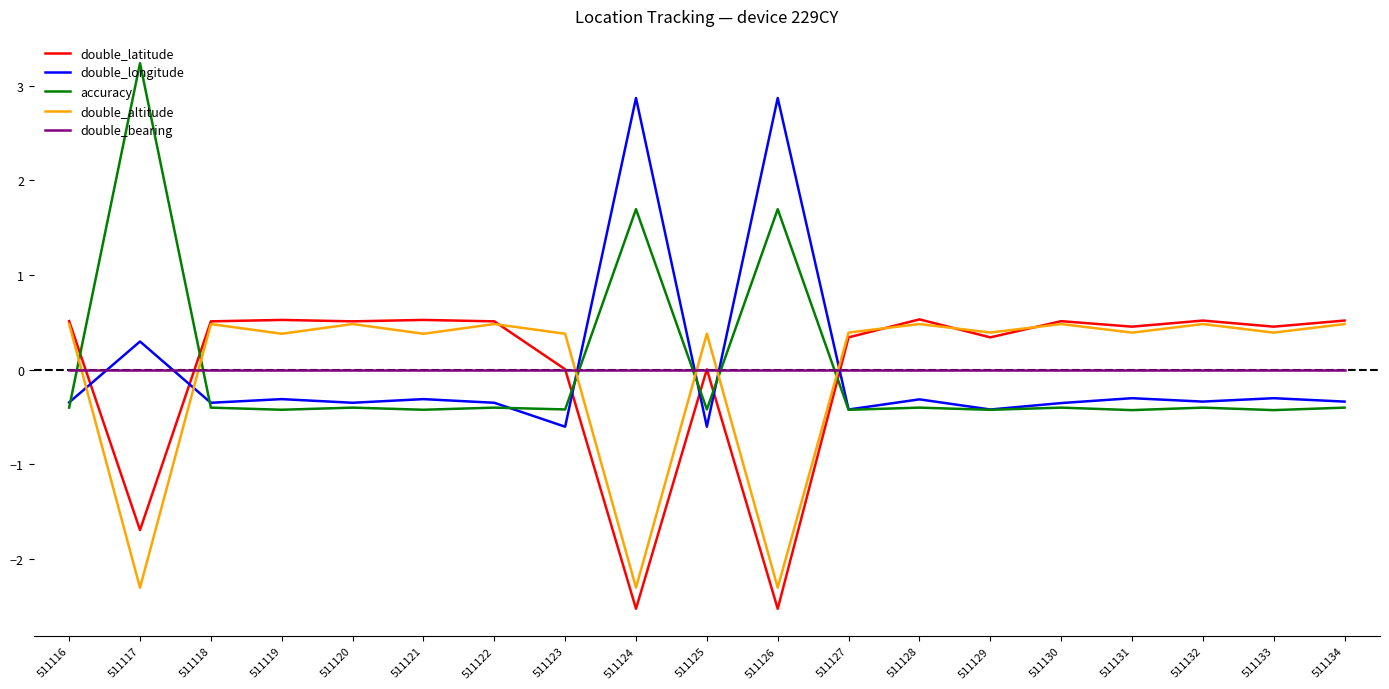

Which series ends up on top after the final intersection of accuracy and double_latitude?

double_latitude